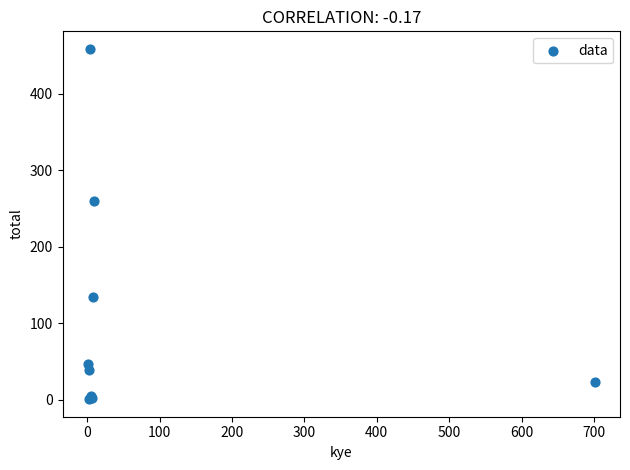

What Y value in the scatter plot is closest to 230?

260